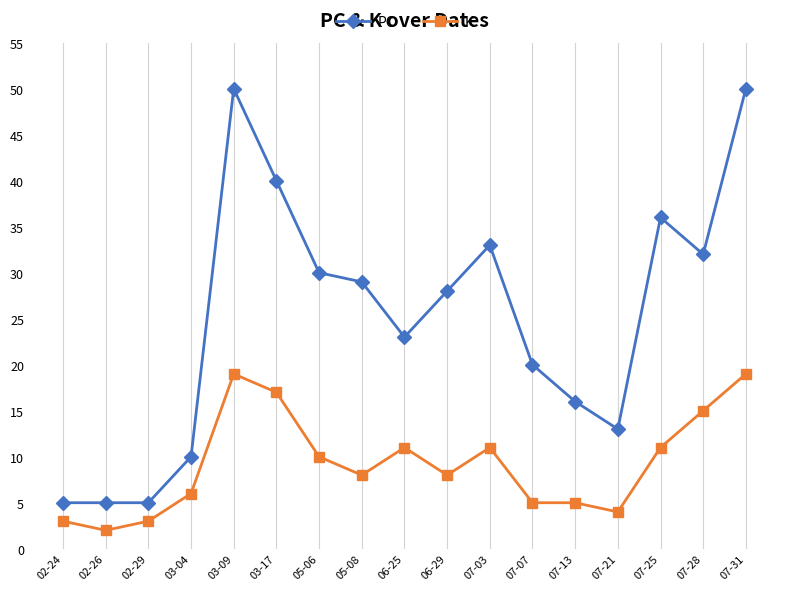

True or false: PC has a value of 5 at 02-29.

True